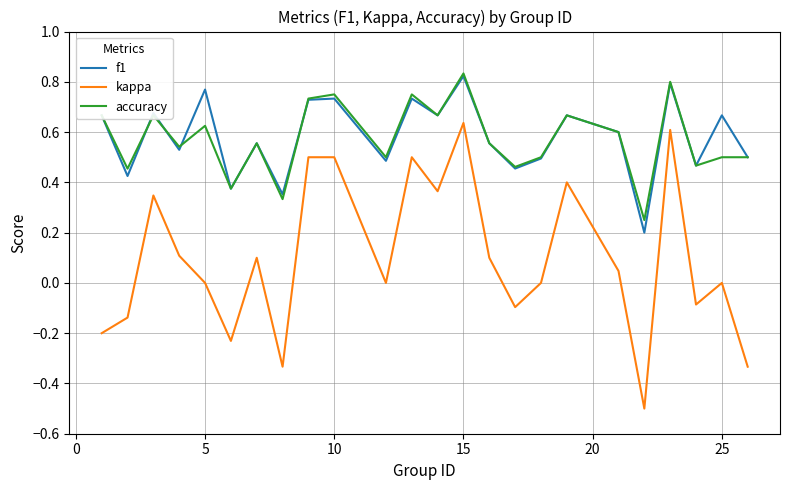

True or false: accuracy and kappa intersect in this chart.

False